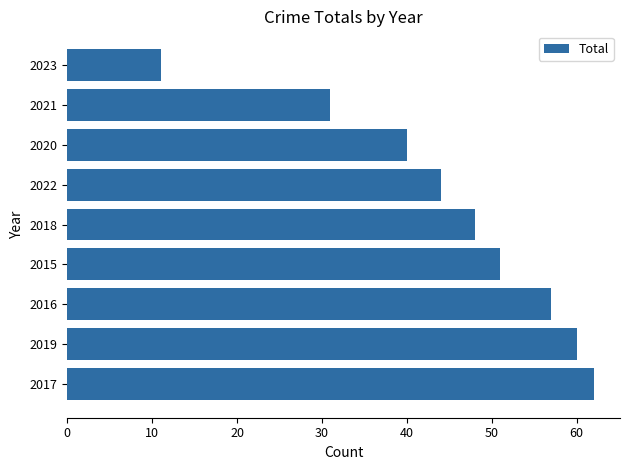

Which has a higher value, 2017 or 2016?

2017